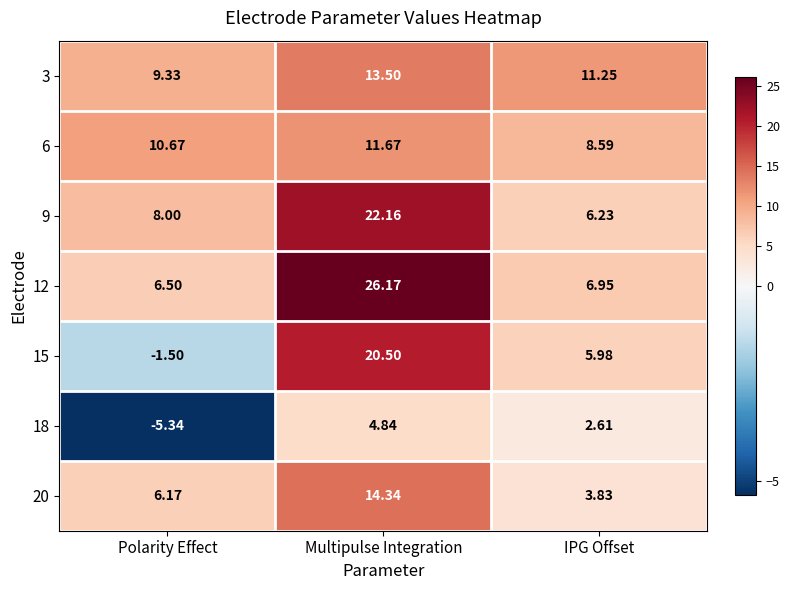

What is the difference between the highest and lowest values at Polarity Effect?

16.0